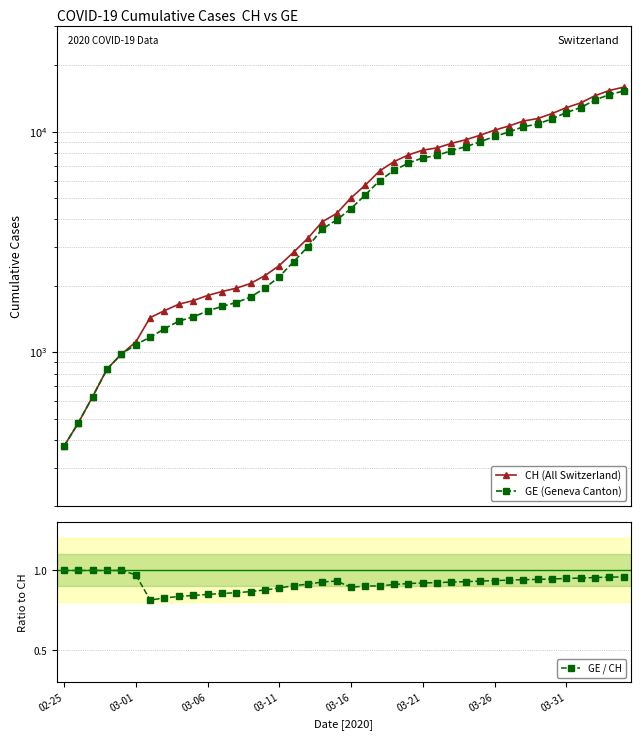

True or false: CH (All Switzerland) and GE (Geneva Canton) intersect in this chart.

False